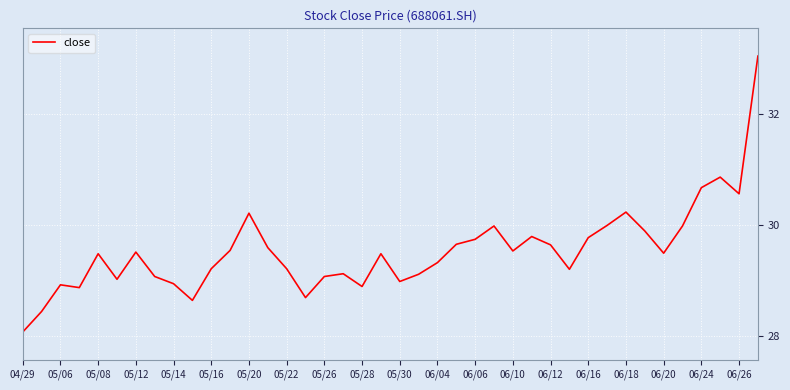

What is the minimum value shown in the chart?

28.1